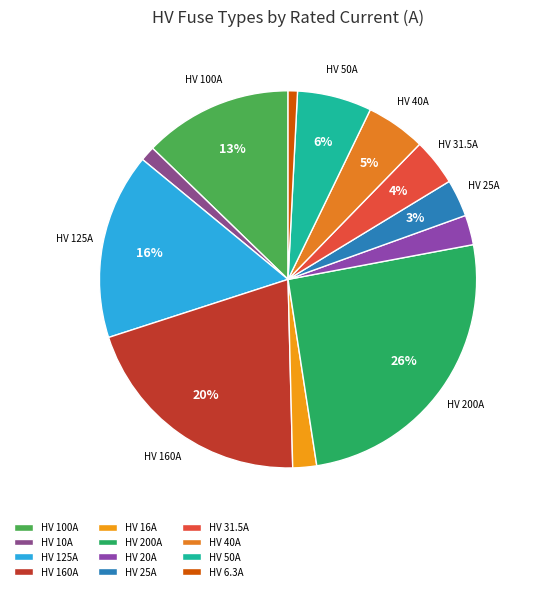

Count the number of slices in the pie.

12